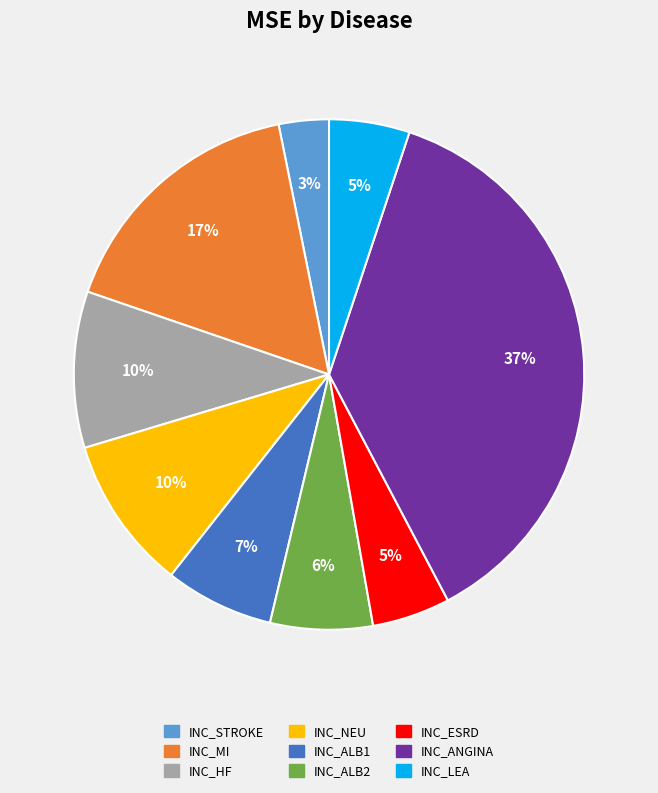

Do INC_HF and INC_ALB2 together represent more than half of the pie?

No